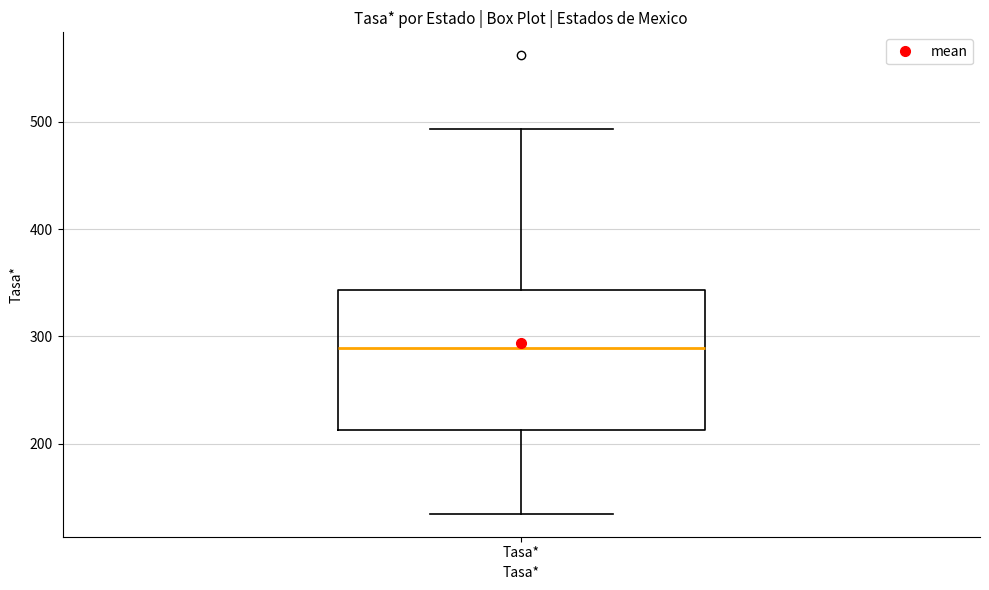

Transcribe this box plot: give where the median line is, the range the box spans, and where the two whiskers end, as read against the y-axis. The values are not printed on the chart, so give them approximately, as read against the axis.

median 290, box 210 to 340, whiskers 130 to 490